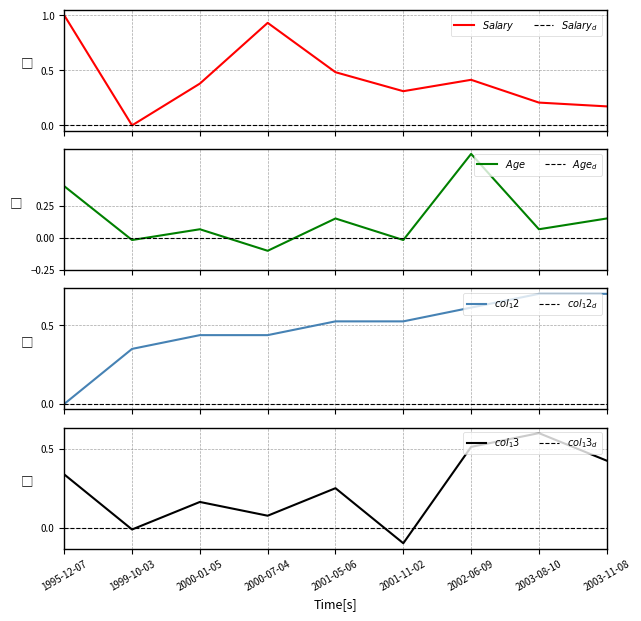

What is the lowest value of the col_13 series?

-0.1